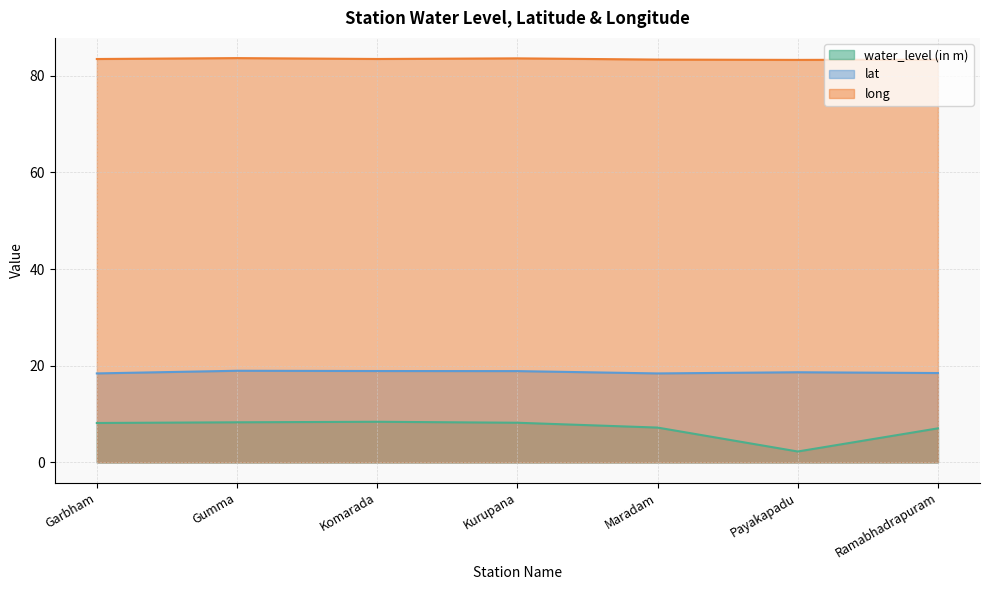

List the series in order of their overall mean, highest first.

long, lat, water_level (in m)